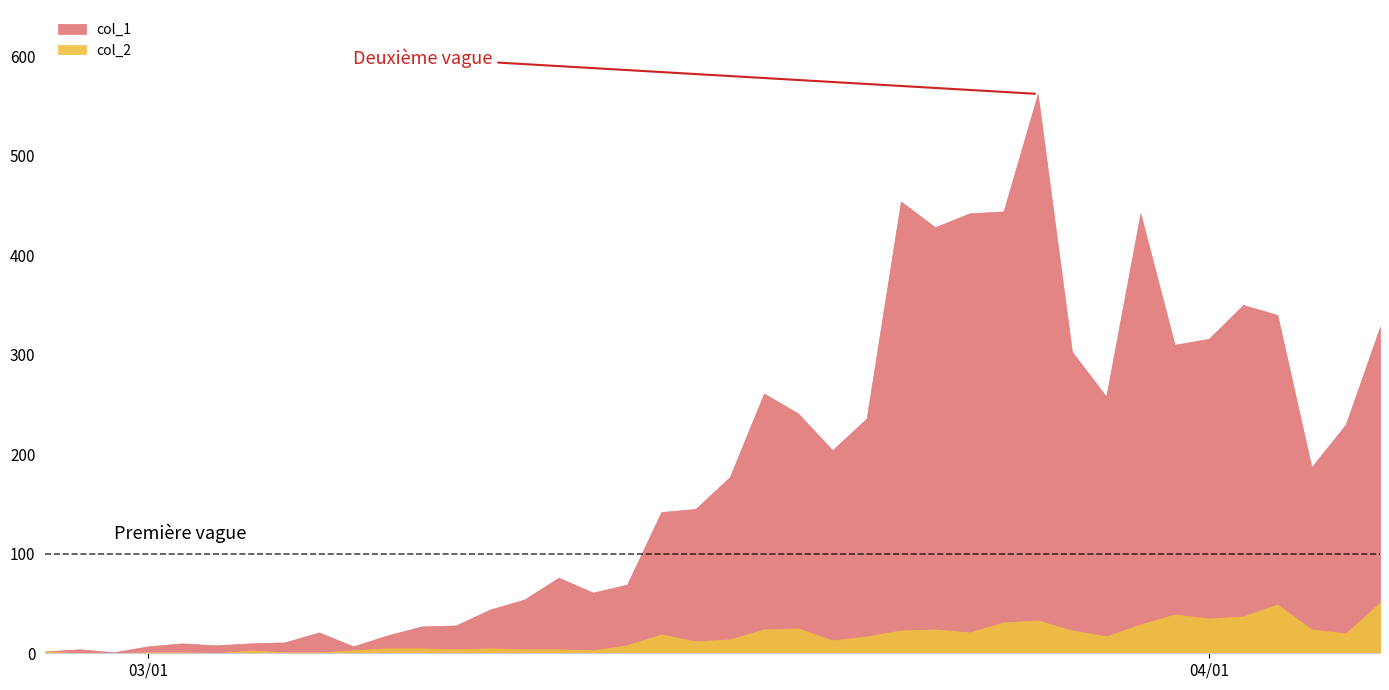

Does the chart have visible grid lines?

No